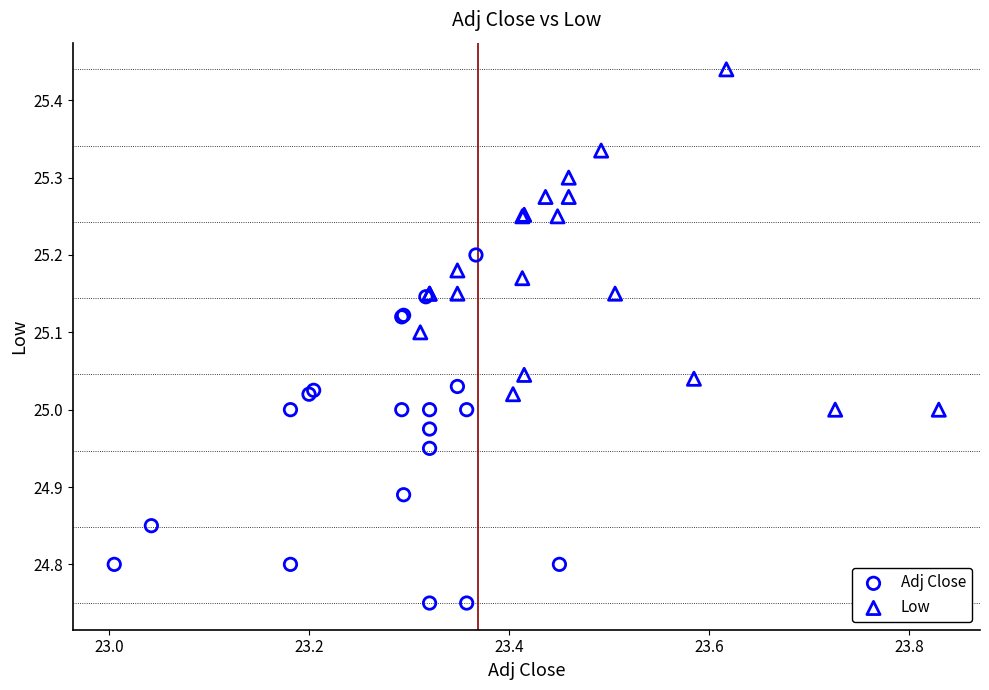

Which series reaches the minimum Y coordinate?

Adj Close